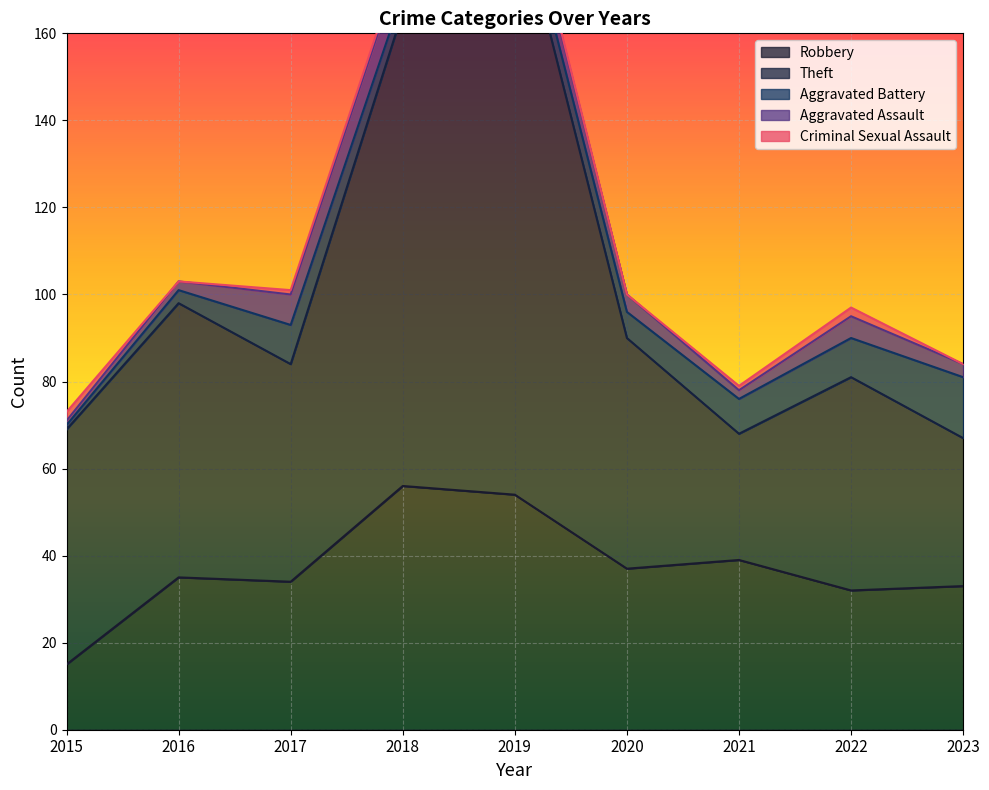

Which category has the lowest value in the Criminal Sexual Assault series?

2016